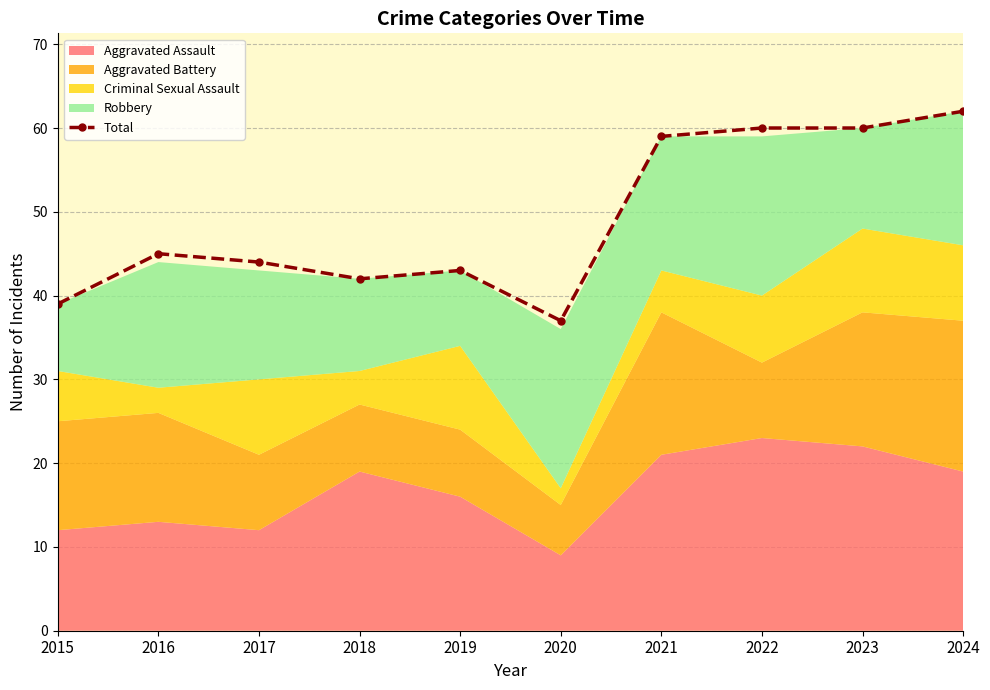

What is the value of the 3rd point from the left?

44